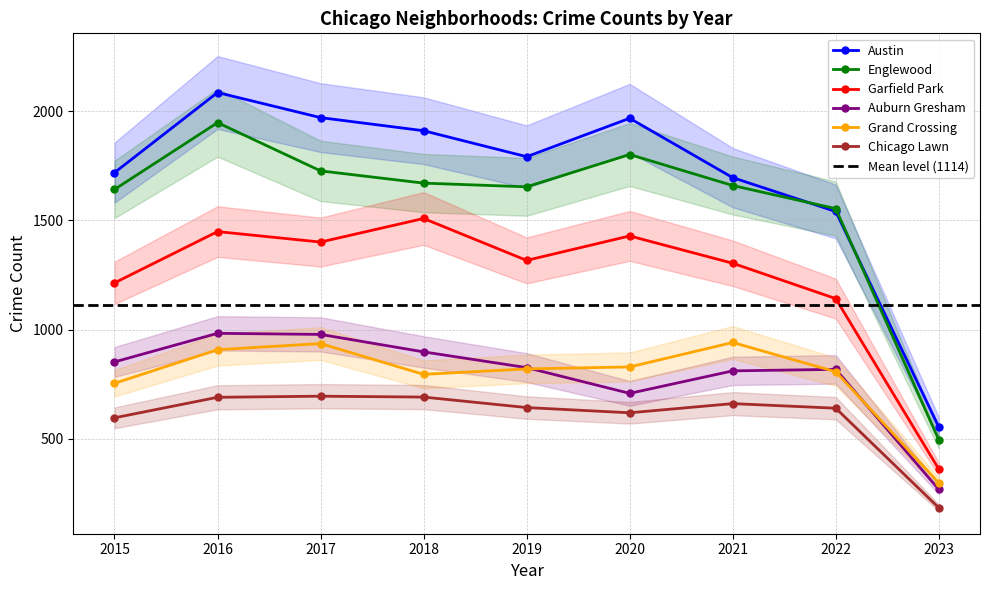

What is the total value across all series at 2018?

7475